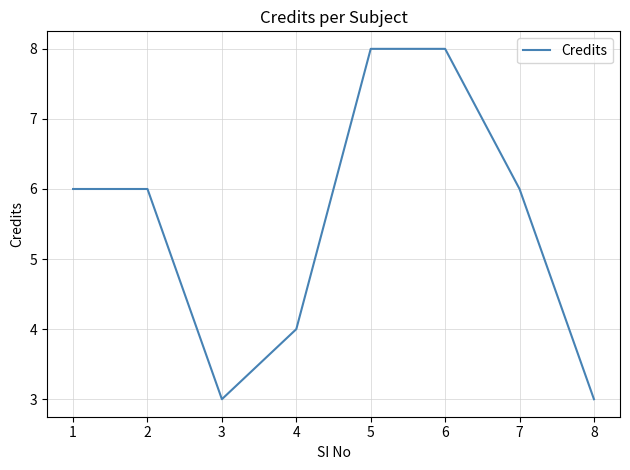

Reading right to left, what are all the values shown in this chart?

3	6	8	8	4	3	6	6